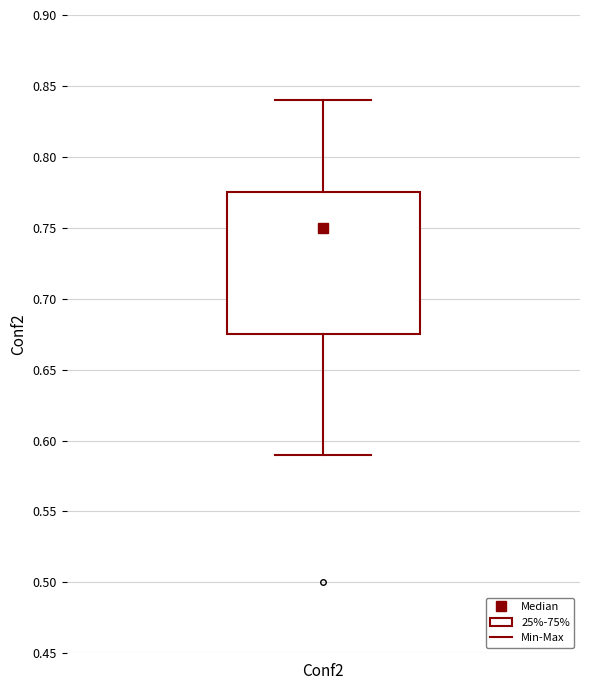

Read this box plot against the y-axis: the position of the median line, the range covered by the box, and the ends of both whiskers. The values are not printed on the chart, so give them approximately, as read against the axis.

median 0.750, box 0.675 to 0.775, whiskers 0.590 to 0.840